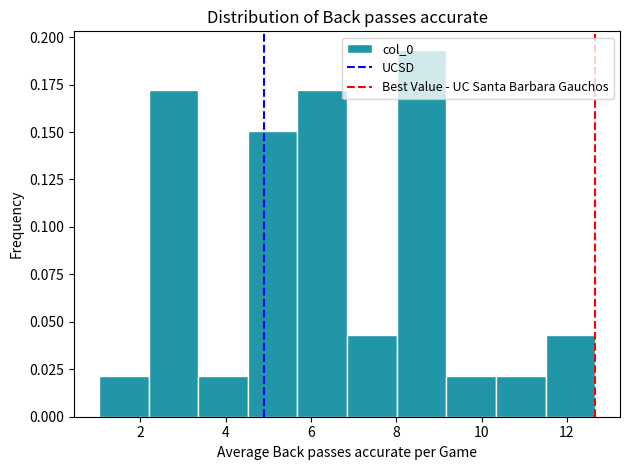

Which range on the x-axis has the tallest bar?

8.0 to 9.2